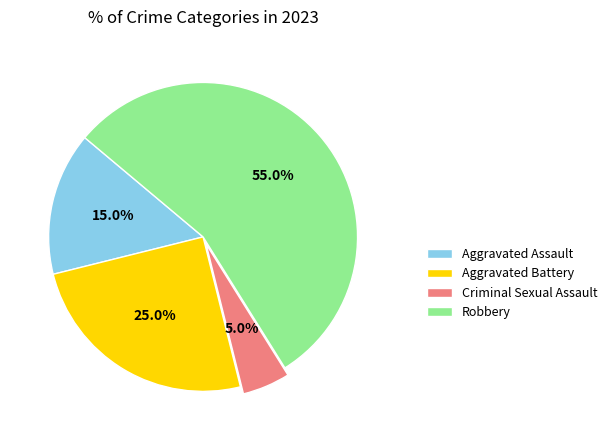

What percentage is the Robbery slice, to the nearest percent?

55%